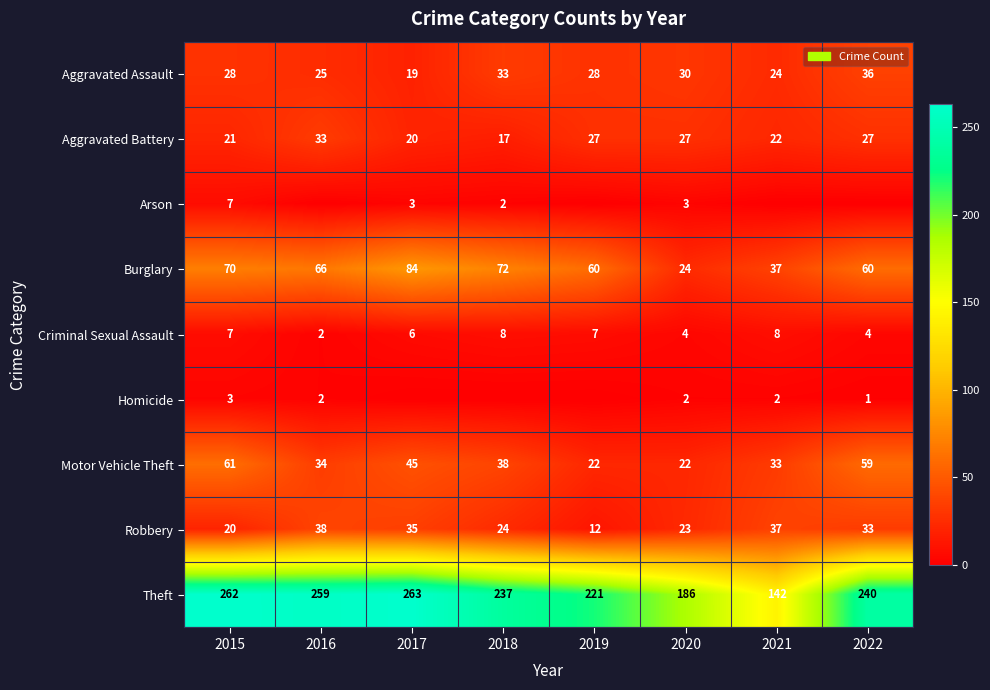

What is the difference between the maximum and minimum values in the Criminal Sexual Assault series?

6